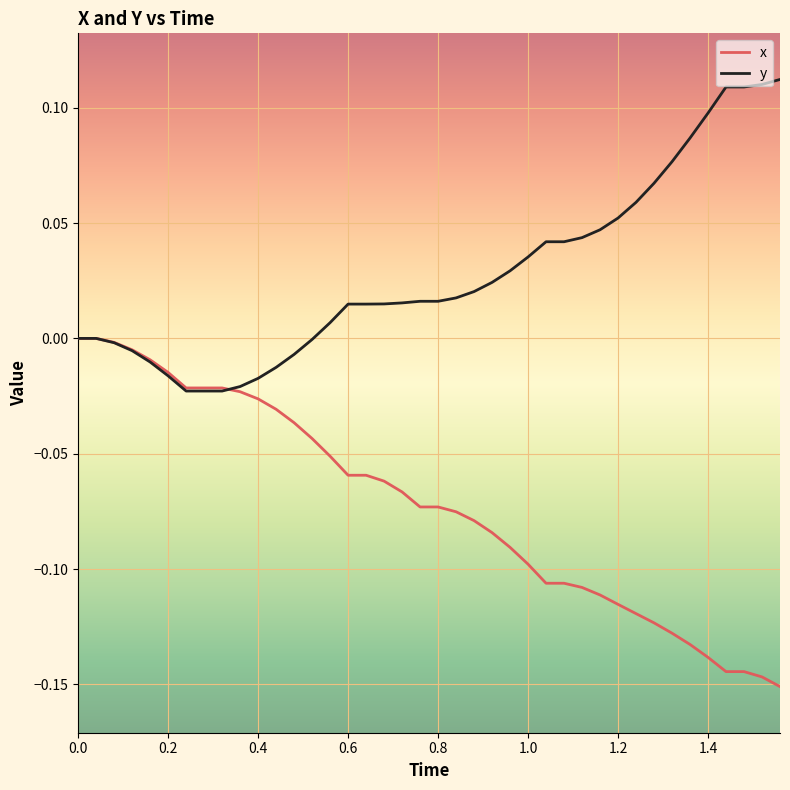

List the series in order of their peak value, lowest first.

x, y